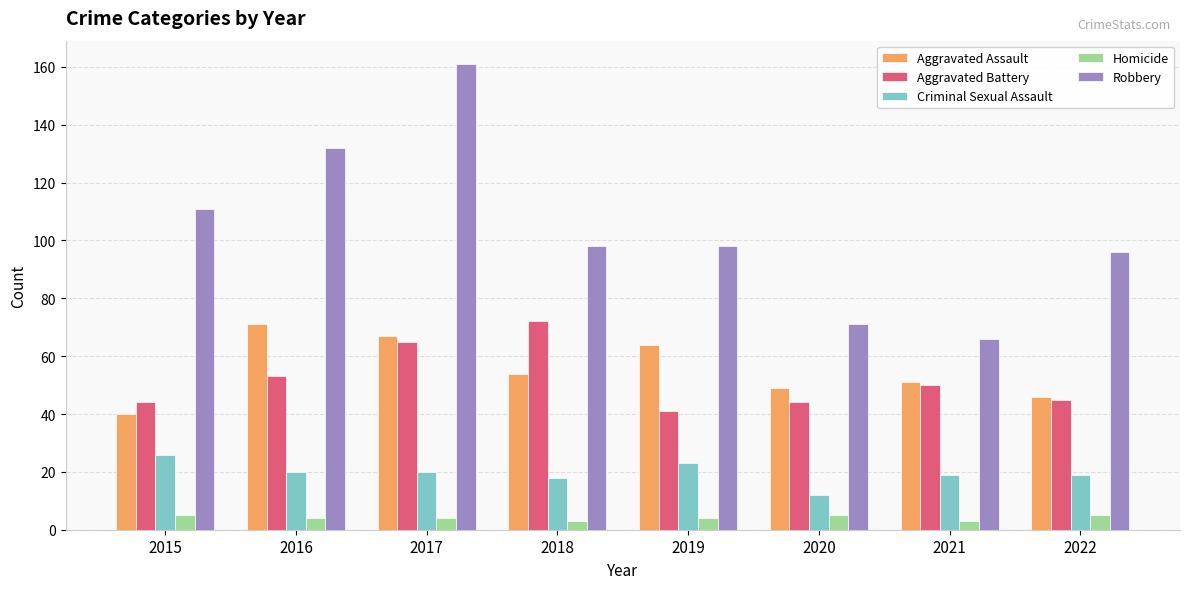

At how many categories does at least one series exceed 54?

8